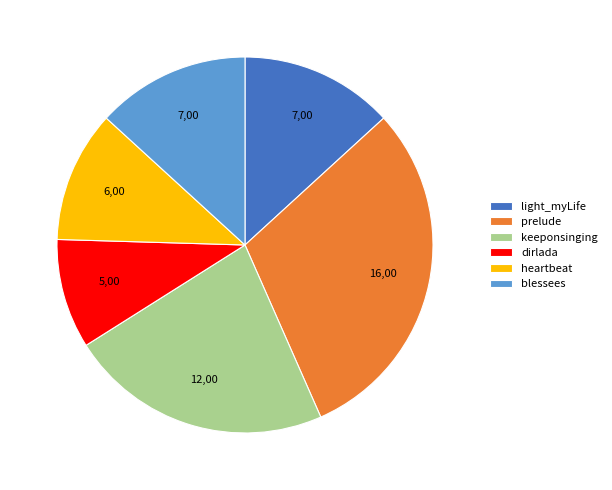

Which slice is the largest?

prelude